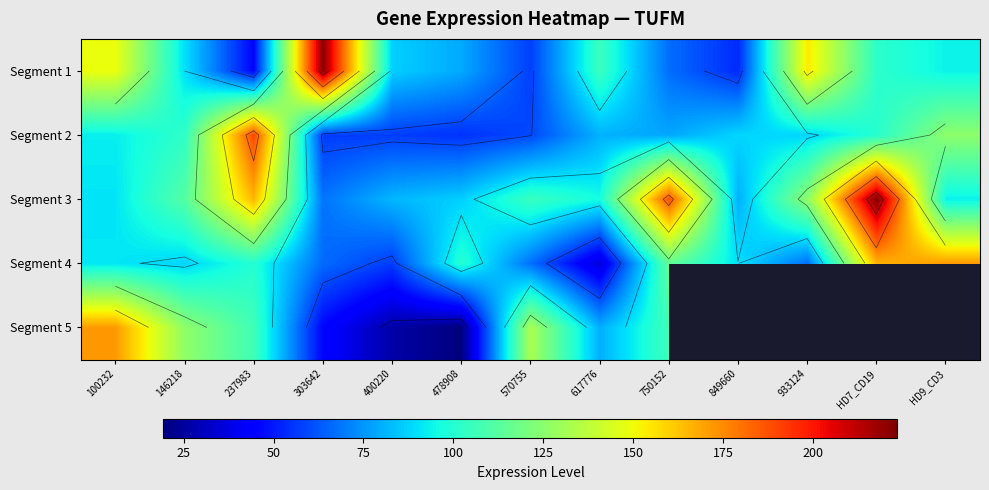

Rank the series at HD9_CD3 from lowest to highest value.

Segment 3, Segment 1, Segment 2, Segment 4, Segment 5